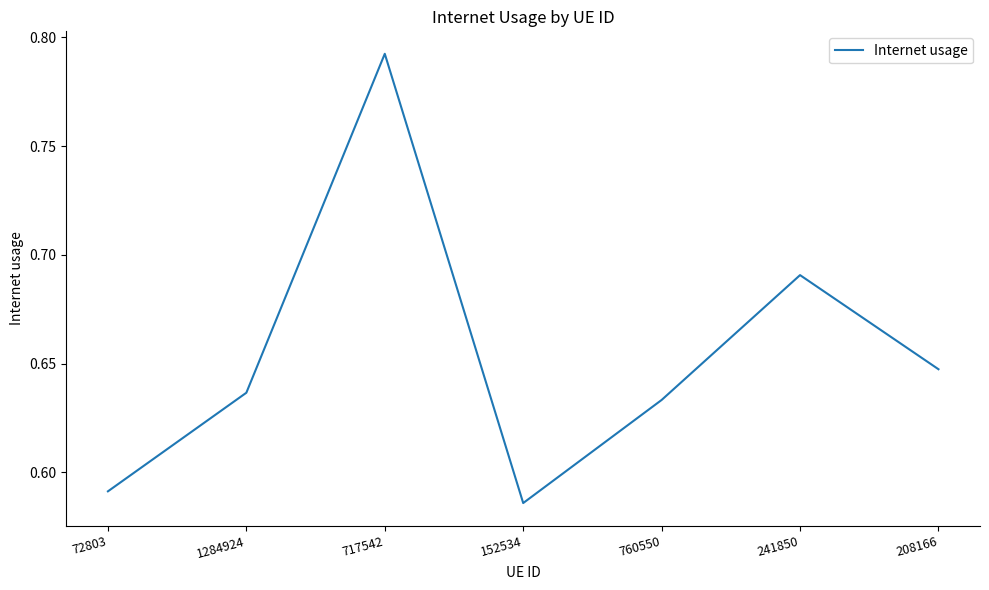

Where is the first local minimum?

152534